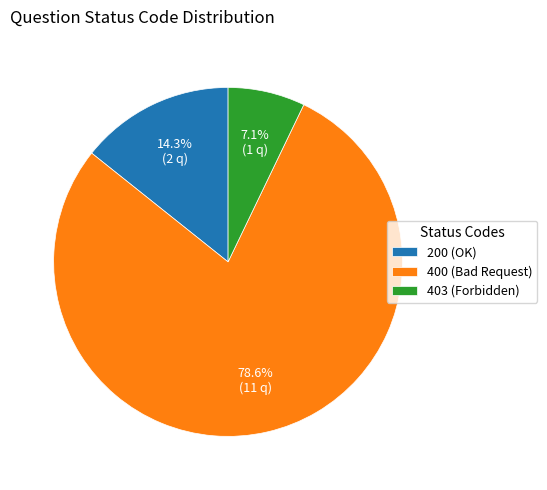

Count the number of slices in the pie.

3